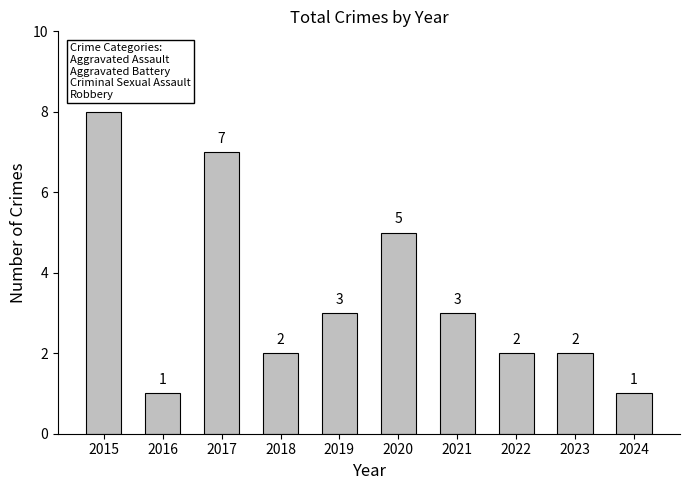

What is the value of the 5th bar from the left?

3